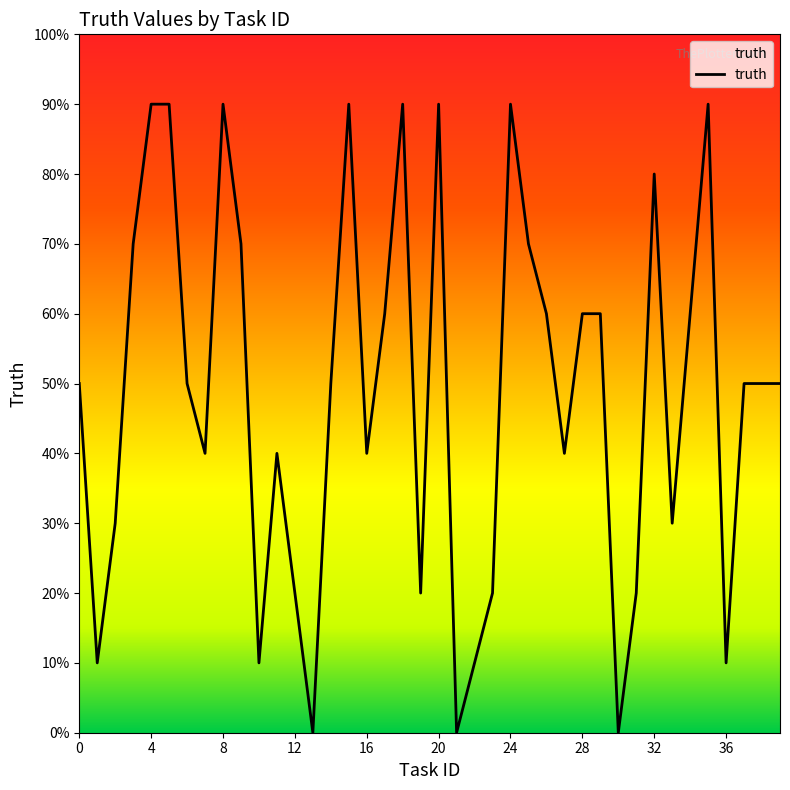

What is the value of the 10th point from the left?

7